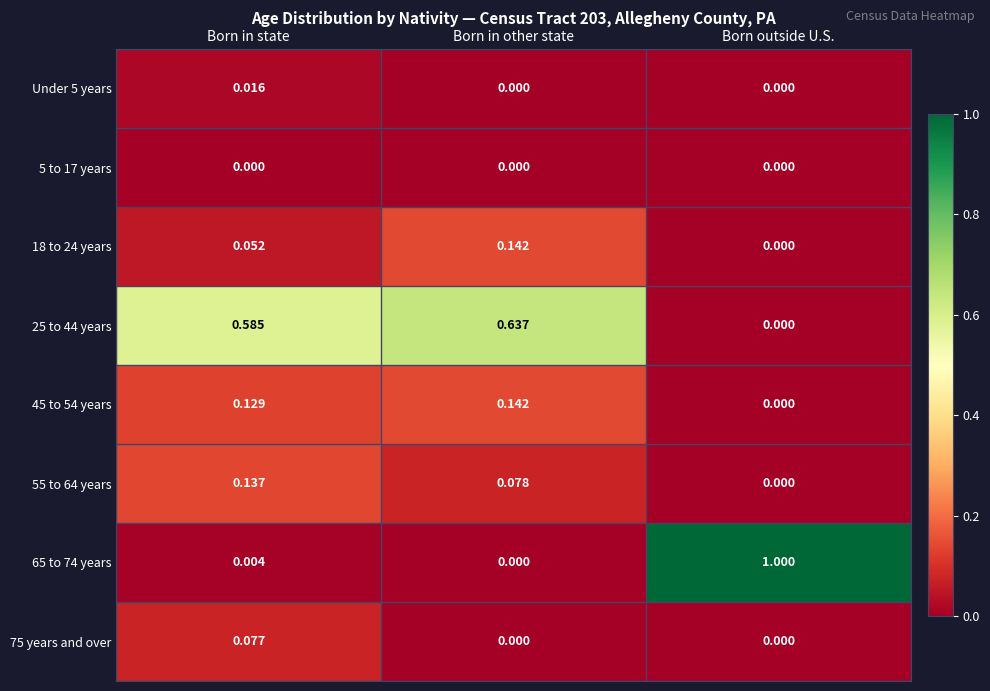

List the labels in order of 45 to 54 years value, largest first.

Born in other state, Born in state, Born outside U.S.